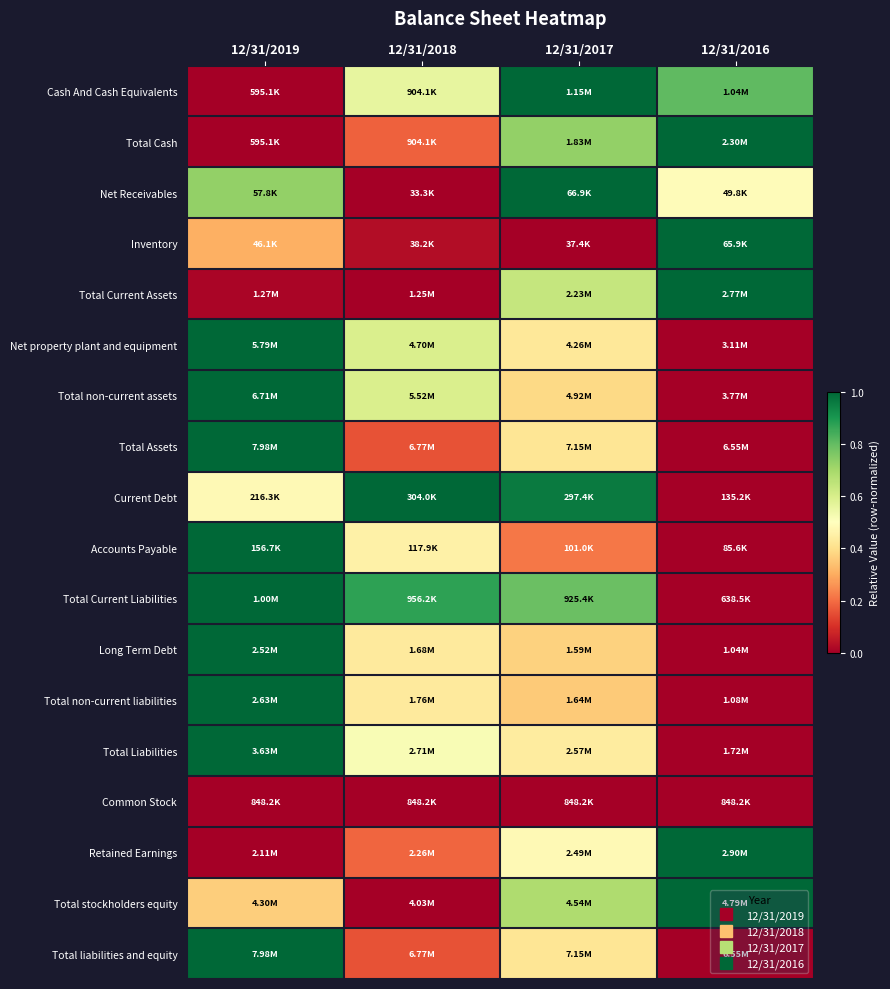

How many distinct data groups are displayed?

18